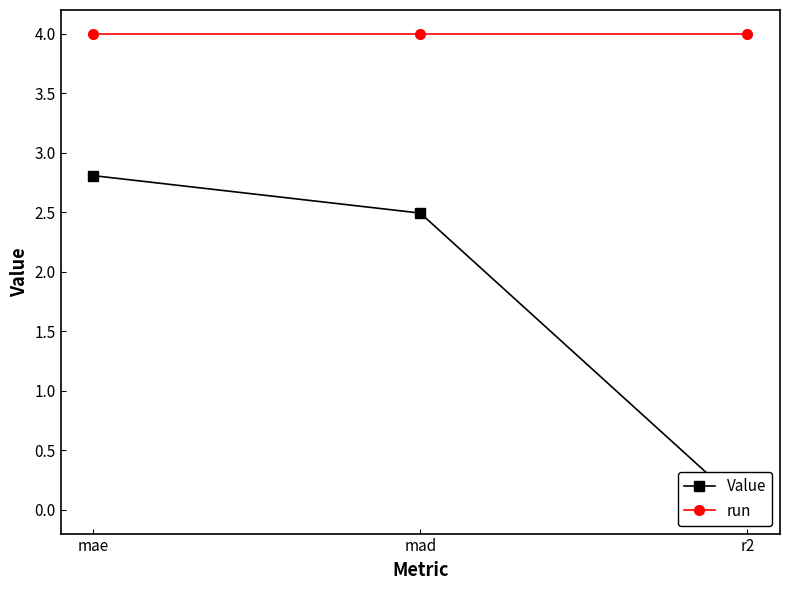

Reading left to right, extract all data points from this chart.

Value: 2.8	2.5	-0.0
run: 4.0	4.0	4.0